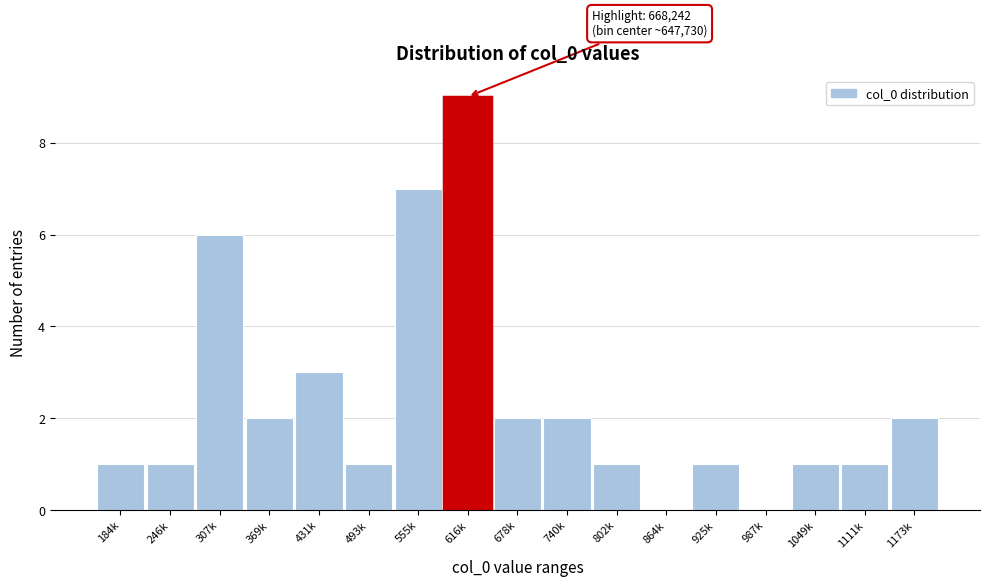

Reading right to left, transcribe all the data shown in this chart.

1173k=2	1111k=1	1049k=1	987k=0	925k=1	864k=0	802k=1	740k=2	678k=2	616k=9	555k=7	493k=1	431k=3	369k=2	307k=6	246k=1	184k=1